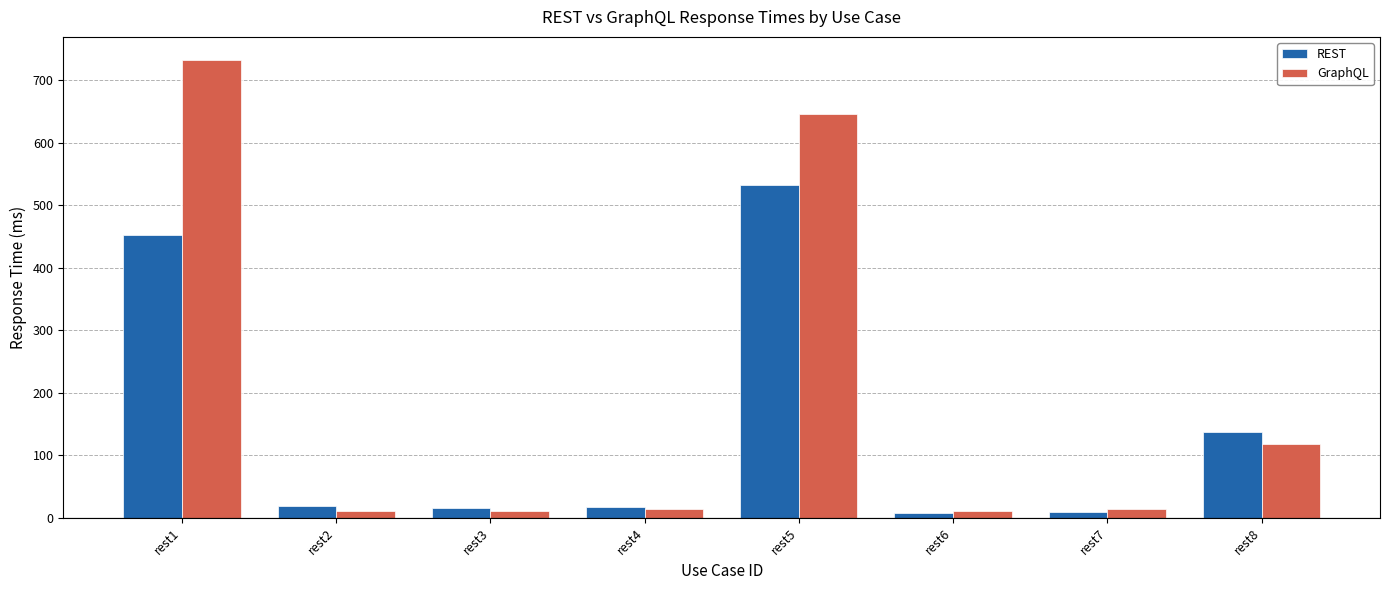

At how many categories does at least one series exceed 209?

2